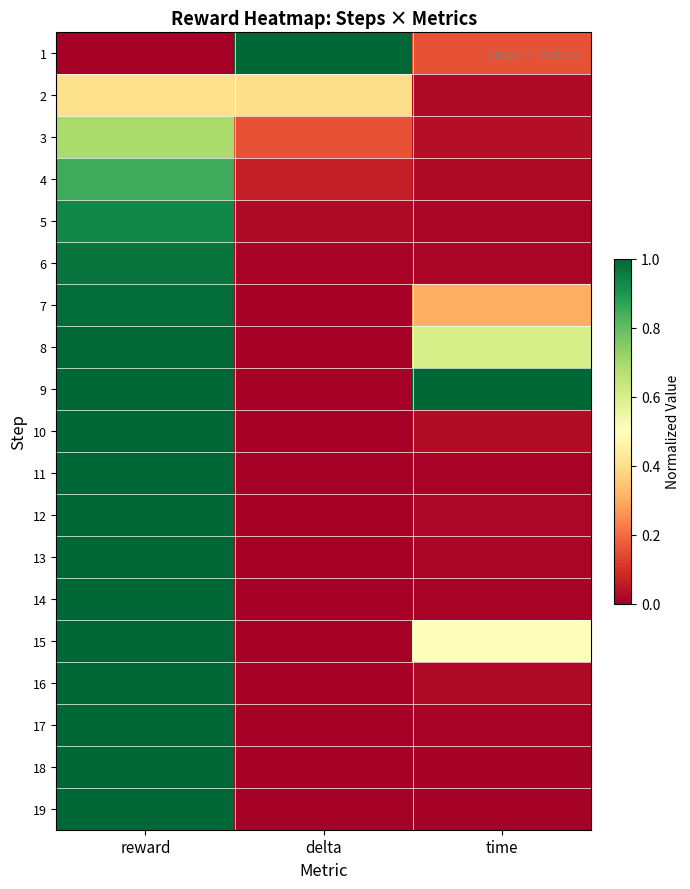

How many series are shown in this chart?

19